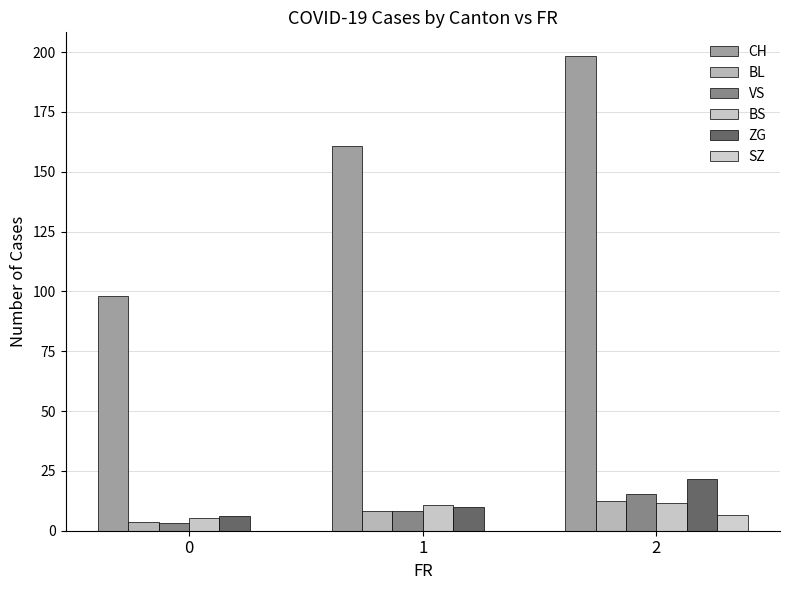

What is the value of the BS bar at the 1st from the left?

5.3